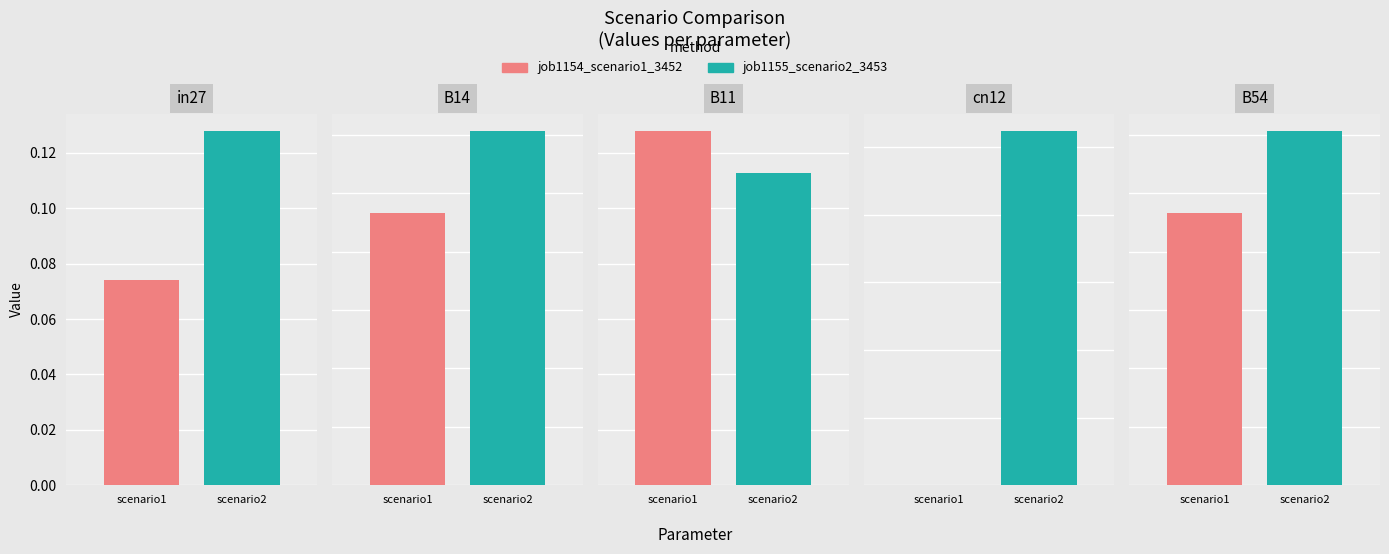

What is the approximate value of job1154_scenario1_3452 at in27?

0.1